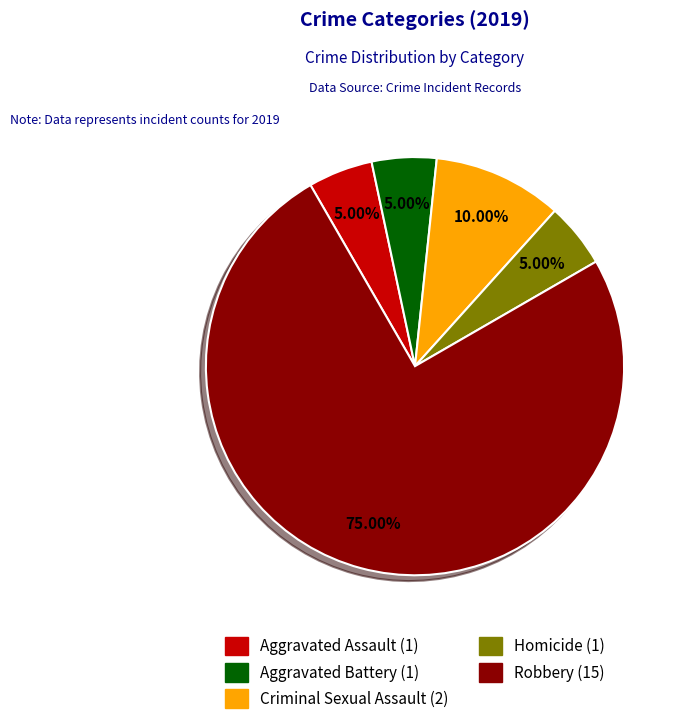

To the nearest percent, what is the difference between the largest and smallest slice percentages?

70%